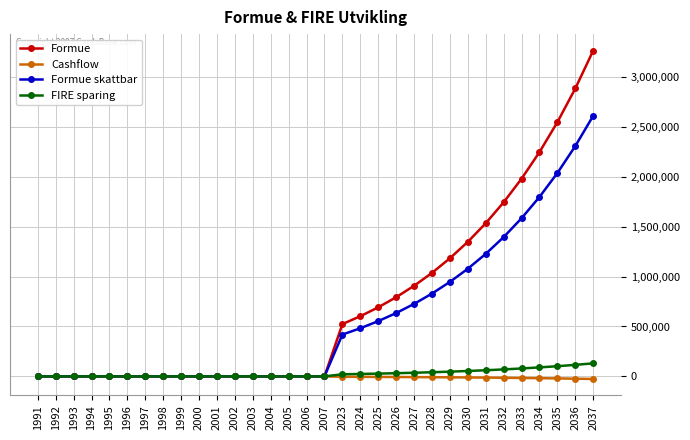

Which series has the largest total across all categories?

Formue